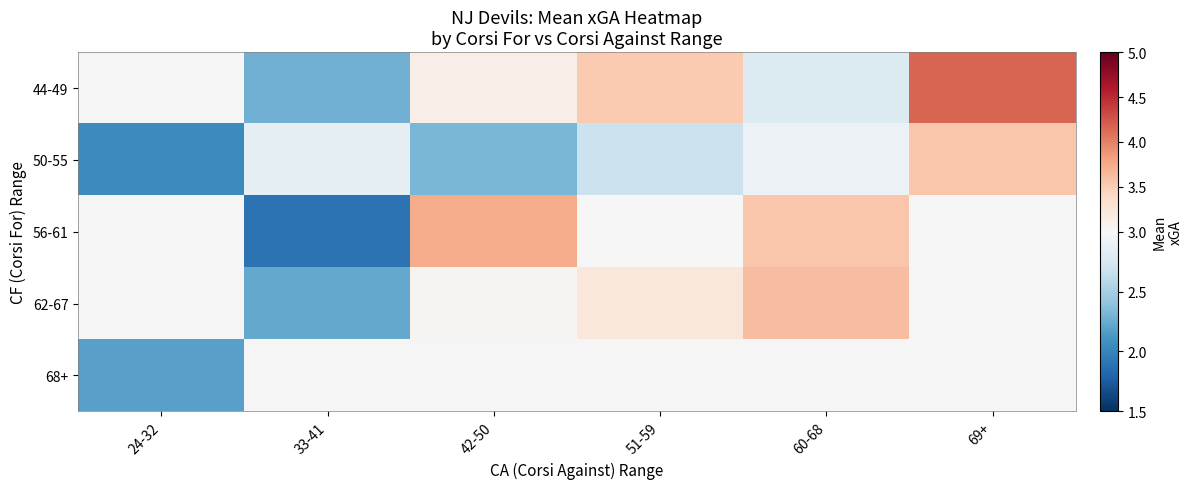

The 62-67 series shows 1.7 at 60-68. True or false?

False